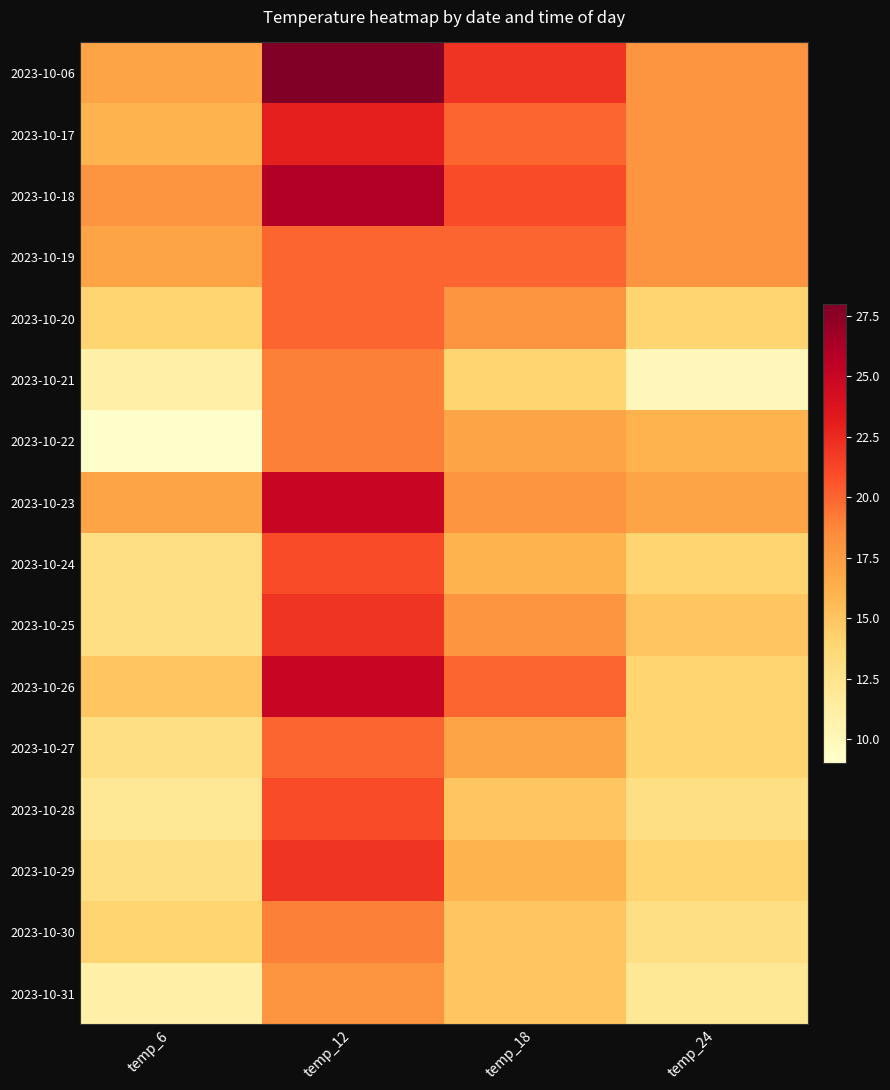

What is the total value across all series at temp_24?

238